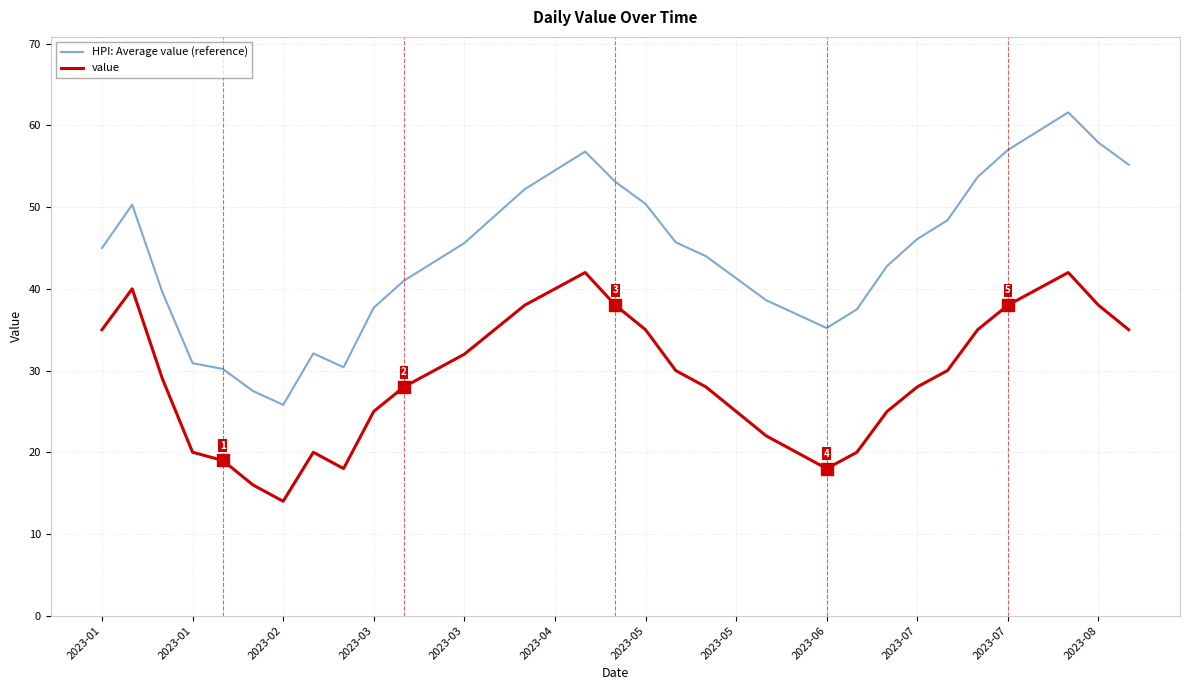

At how many categories does at least one series exceed 27?

34